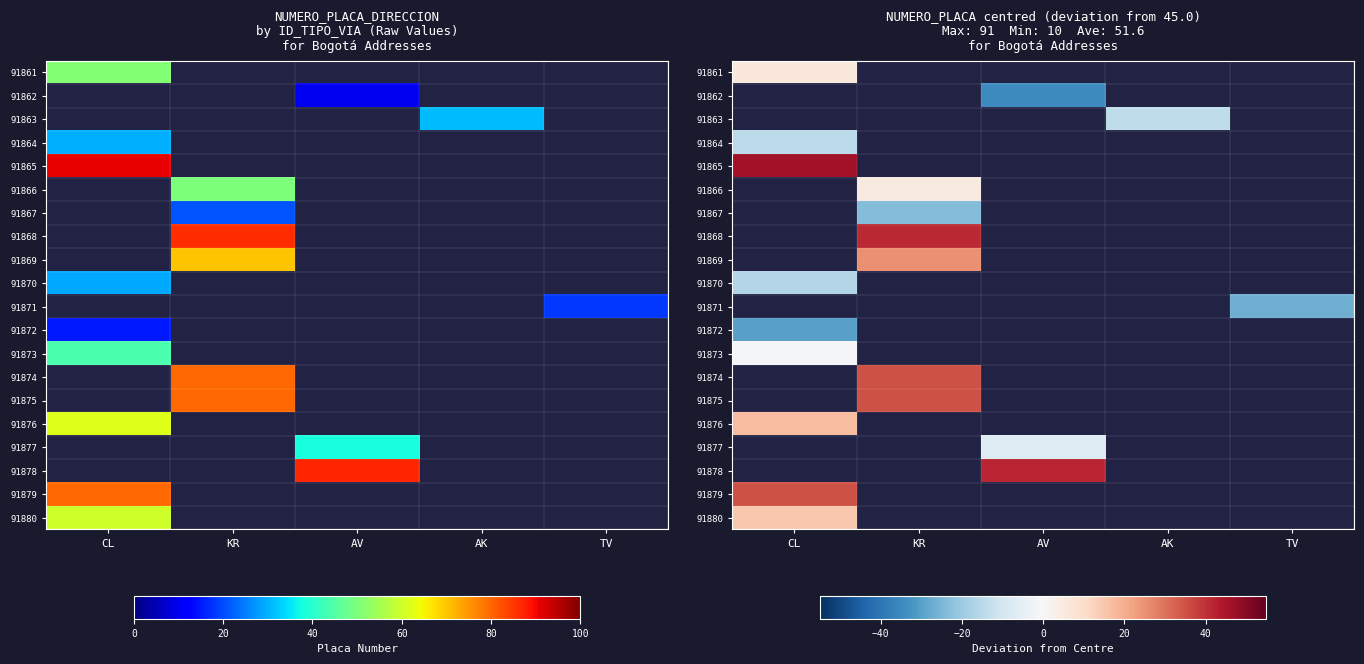

Count the number of data series in this chart.

20